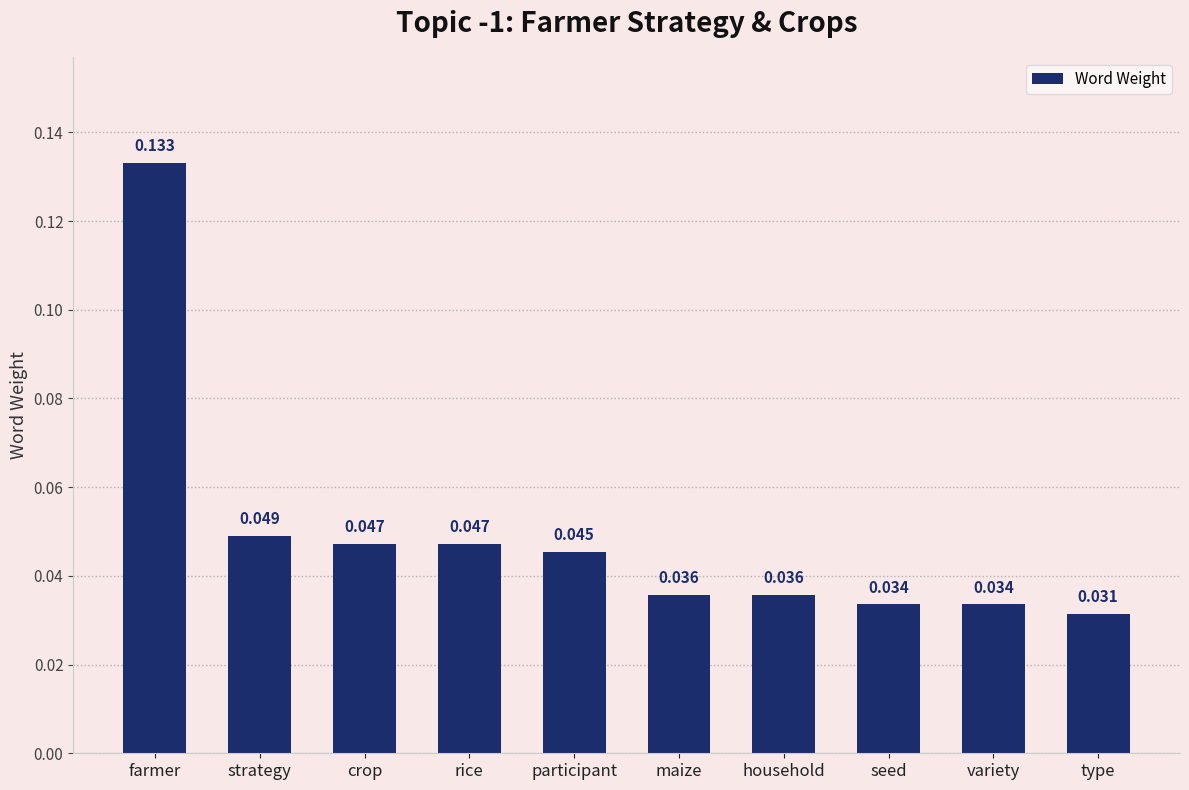

How many distinct data groups are displayed?

1